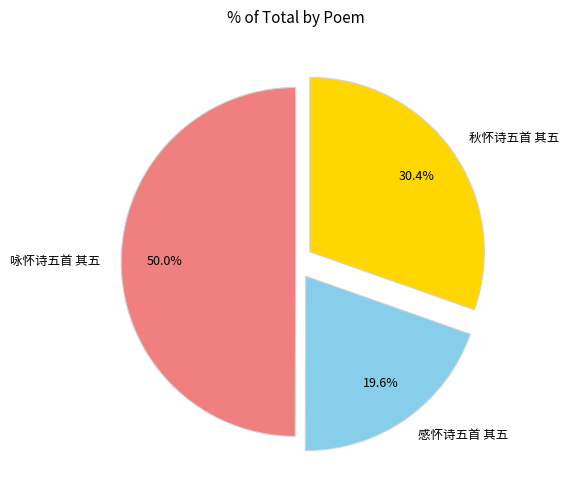

How many segments does this pie chart have?

3